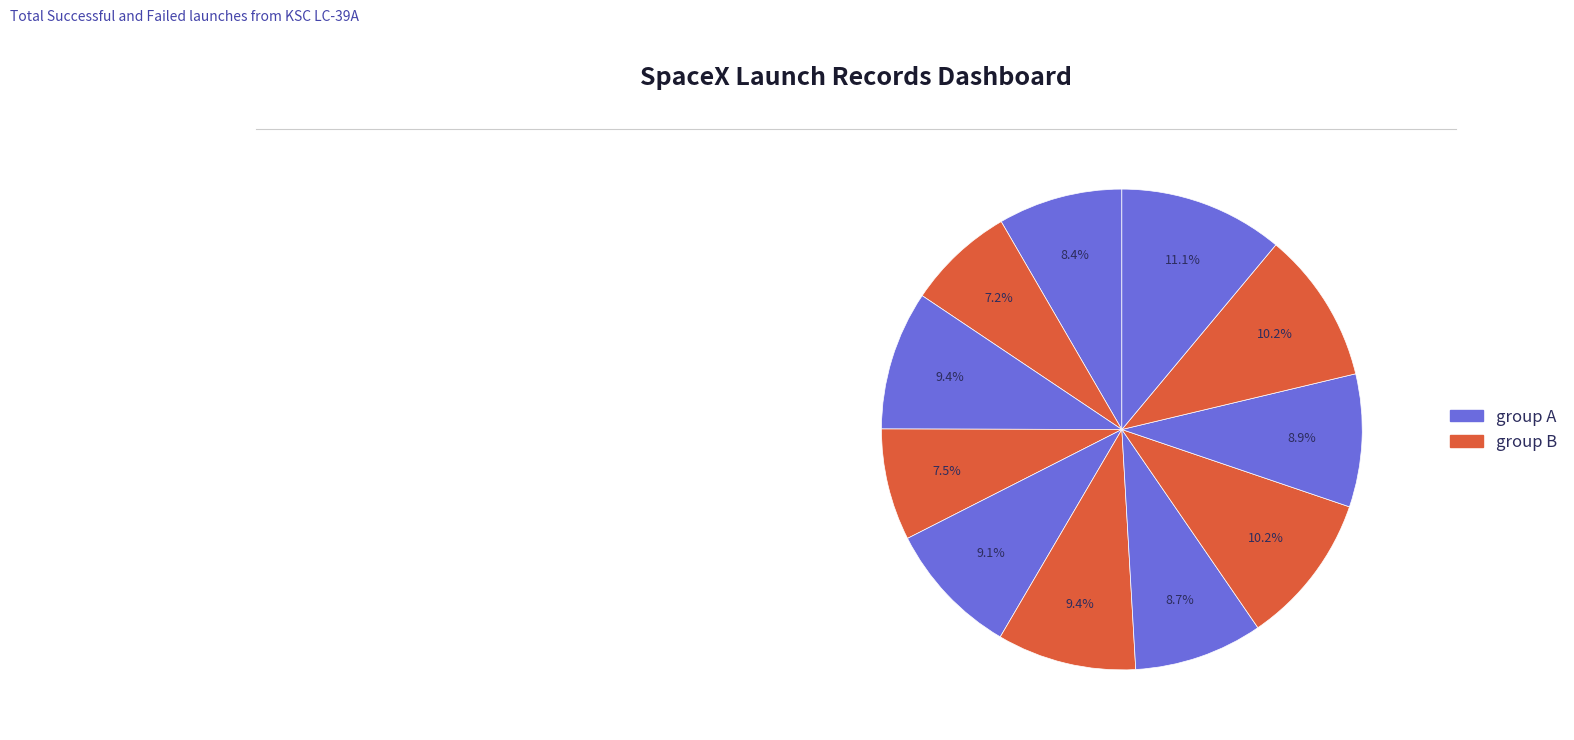

Count the number of slices in the pie.

11